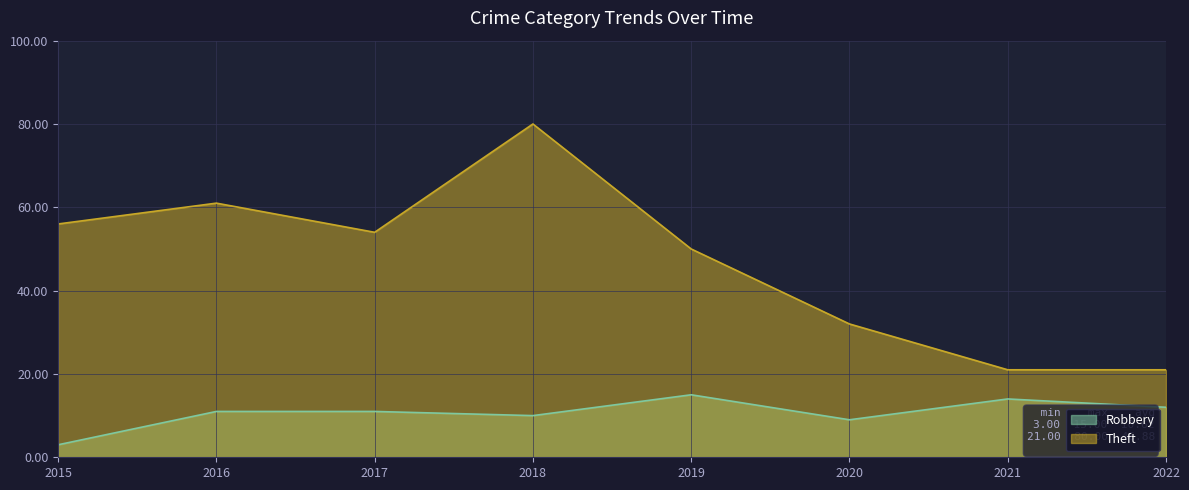

Where does the Theft series first go above 54?

2015